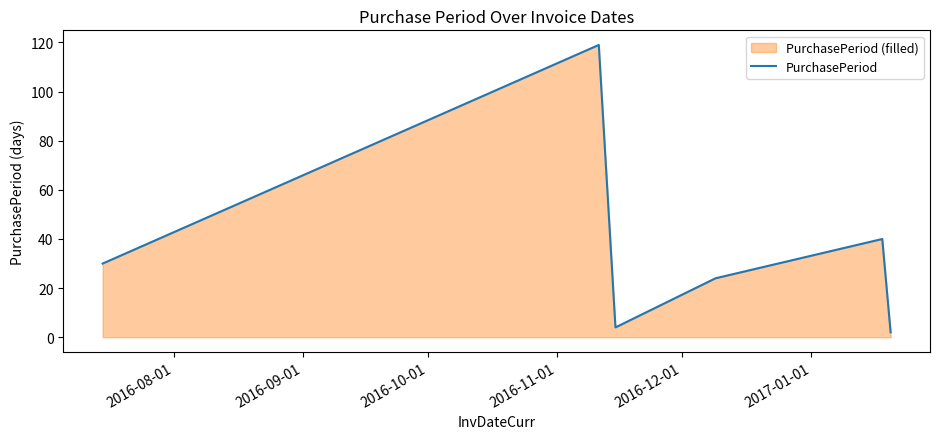

What is the sum of all values?

219